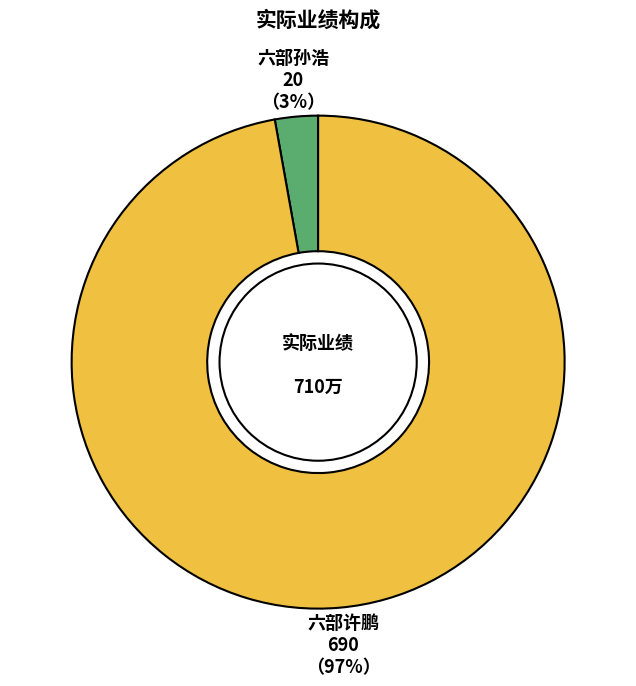

To the nearest percent, what is the average slice percentage?

50%